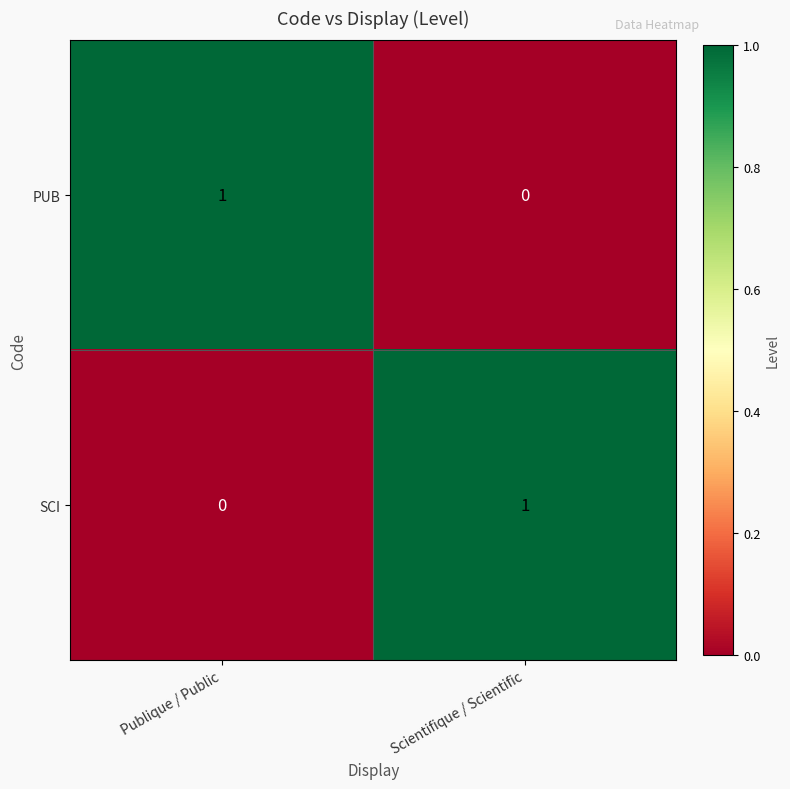

Is it true that SCI equals 1 at Scientifique / Scientific?

True